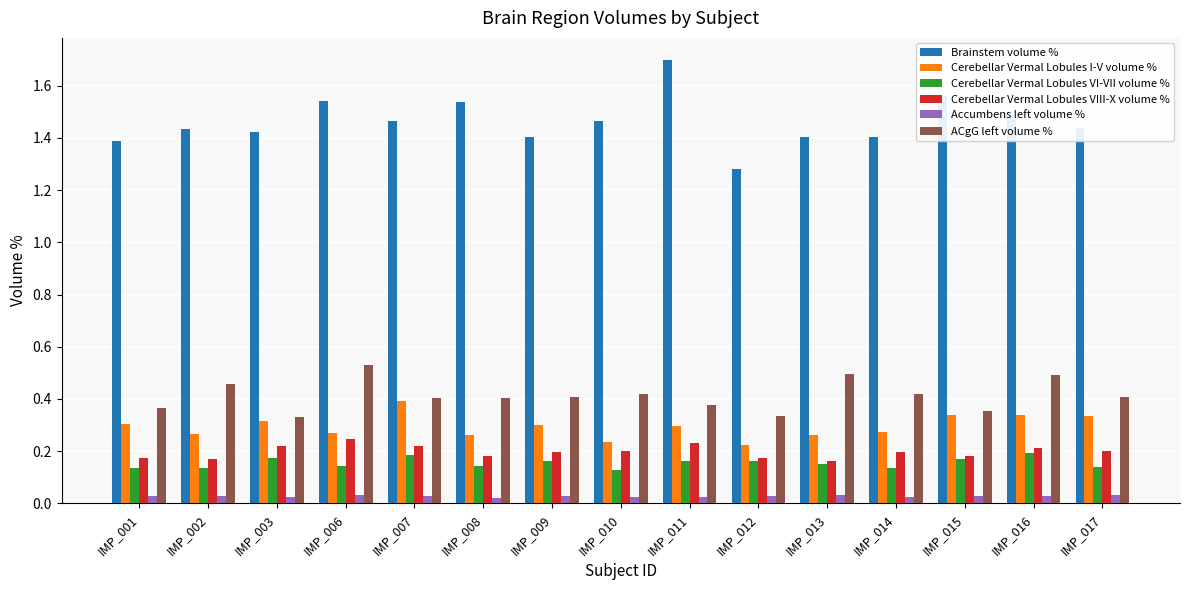

How many Cerebellar Vermal Lobules VI-VII volume % values are between 0 and 1?

15